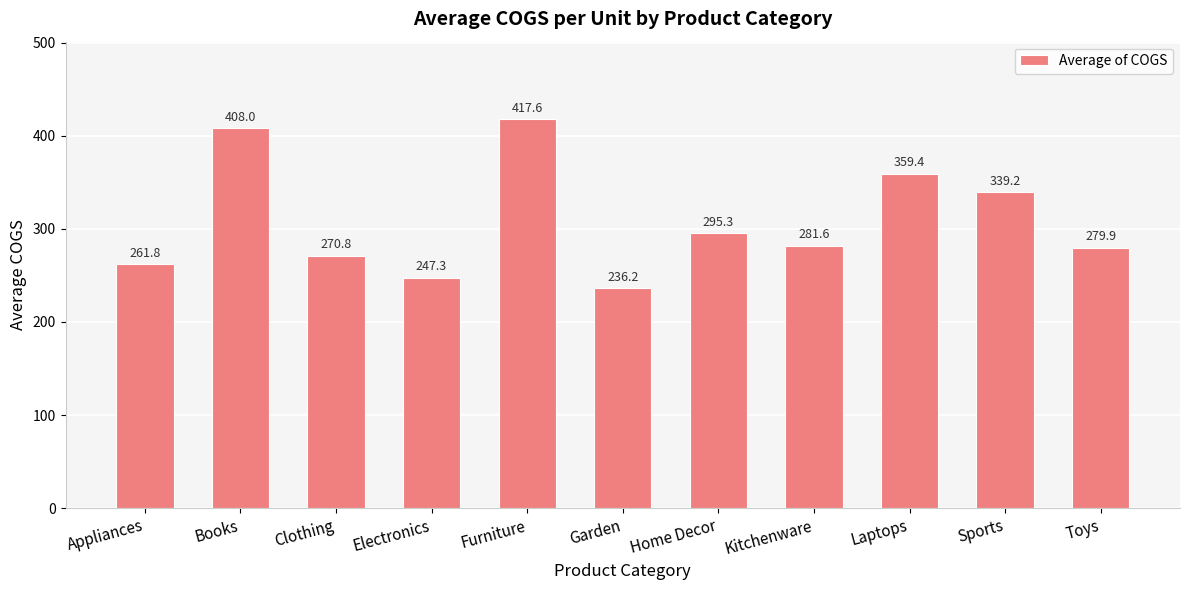

What is the minimum value shown in the chart?

236.2